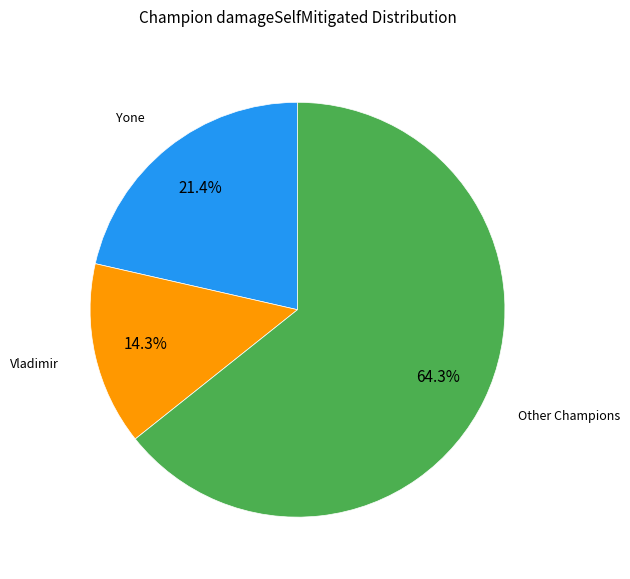

What is the largest slice in the pie chart?

Other Champions